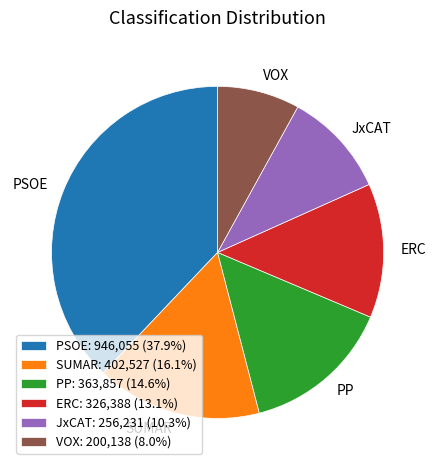

Is there any slice that represents more than half of the pie?

No